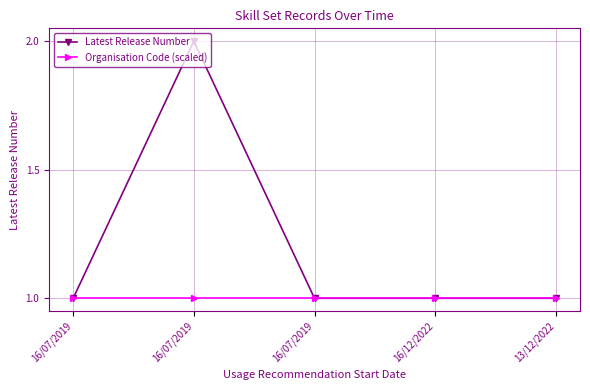

At which category is the sum across all series the highest?

16/07/2019